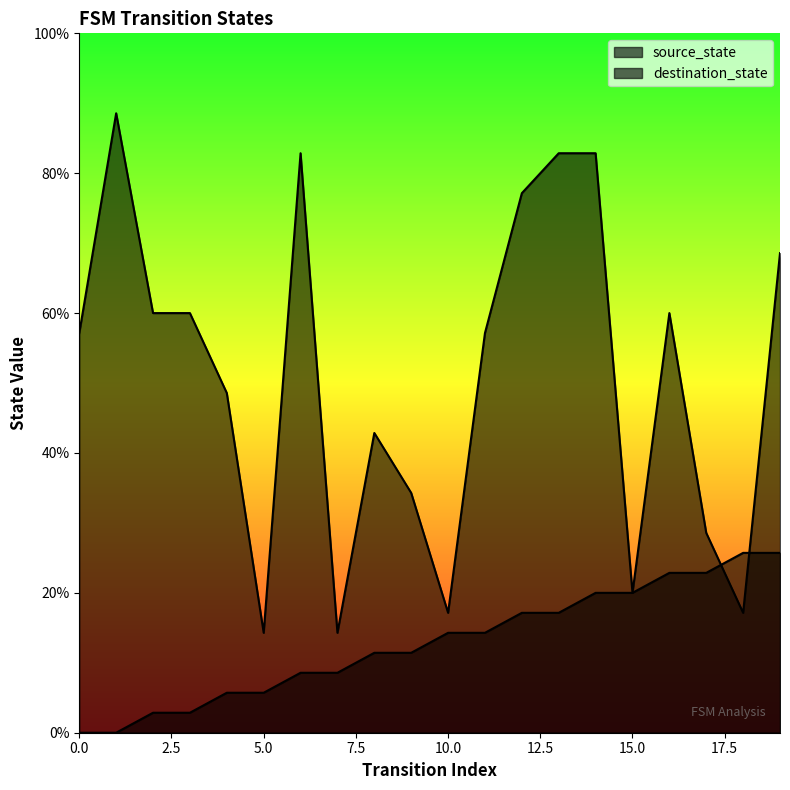

Which category has the highest value in the destination_state series?

1